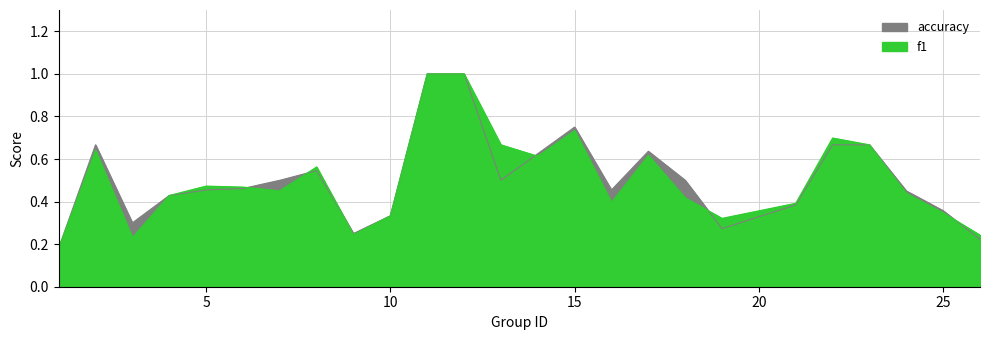

At how many categories does at least one series exceed 0?

25